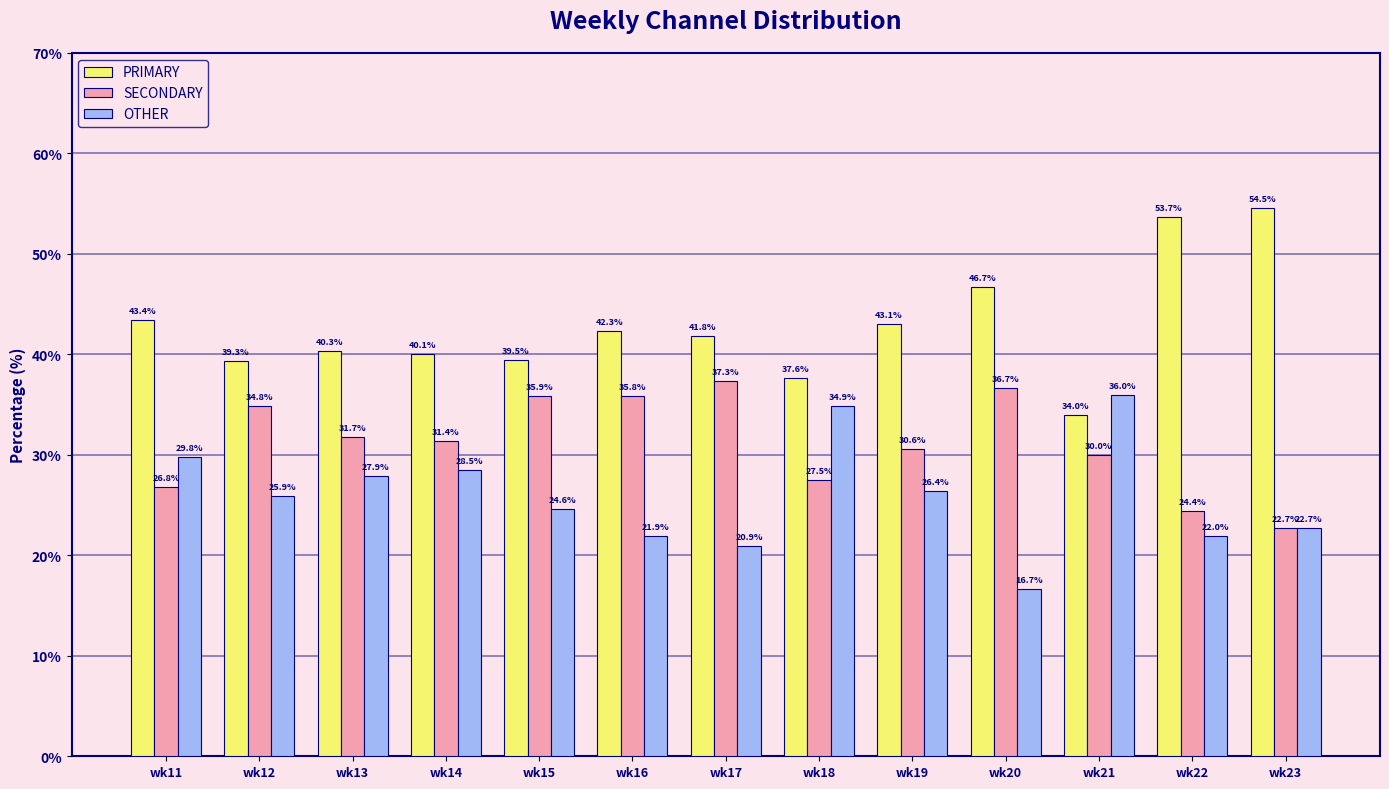

List the labels in order of SECONDARY value, smallest first.

wk23, wk22, wk11, wk18, wk21, wk19, wk14, wk13, wk12, wk16, wk15, wk20, wk17